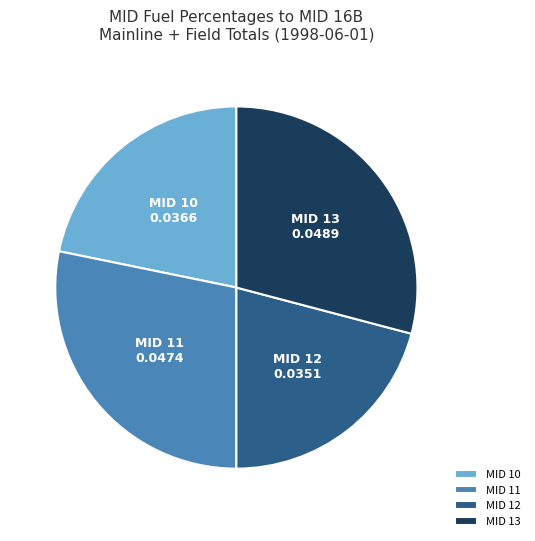

Rank the categories by value from highest to lowest.

MID 13, MID 11, MID 10, MID 12